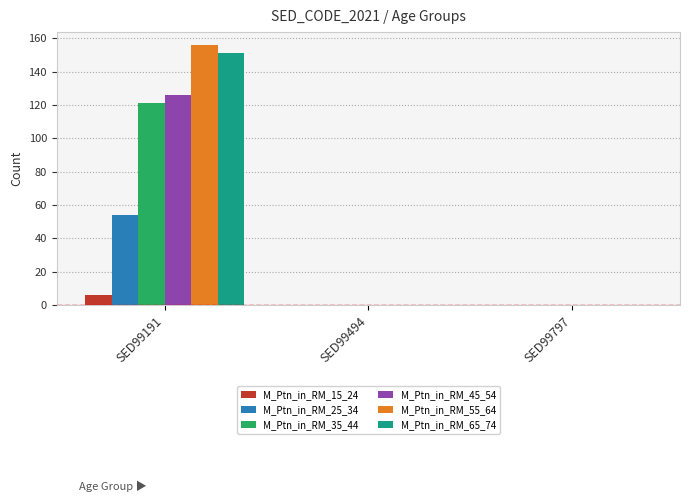

What is the sum of all M_Ptn_in_RM_25_34 values?

54